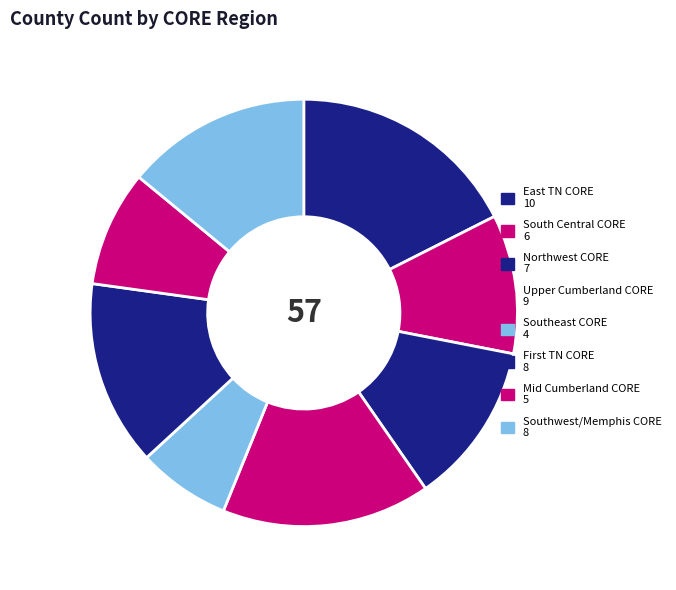

What percentage is the South Central CORE slice, to the nearest percent?

11%